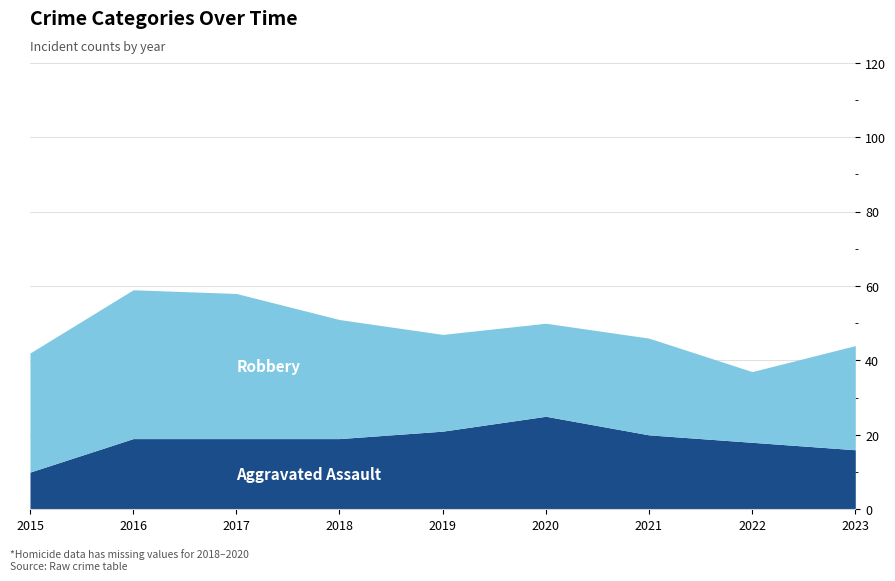

Reading left to right, what are all the values shown in this chart?

Aggravated Assault: 2015=10	2016=19	2017=19	2018=19	2019=21	2020=25	2021=20	2022=18	2023=16
Robbery: 2015=32	2016=40	2017=39	2018=32	2019=26	2020=25	2021=26	2022=19	2023=28